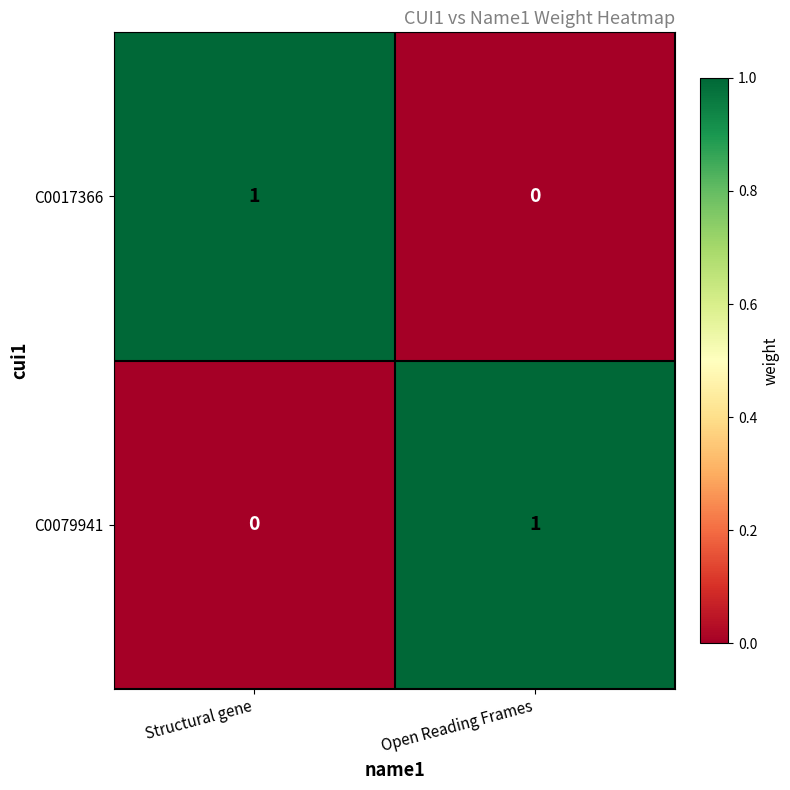

At Open Reading Frames, list the series in order from largest to smallest.

C0079941, C0017366